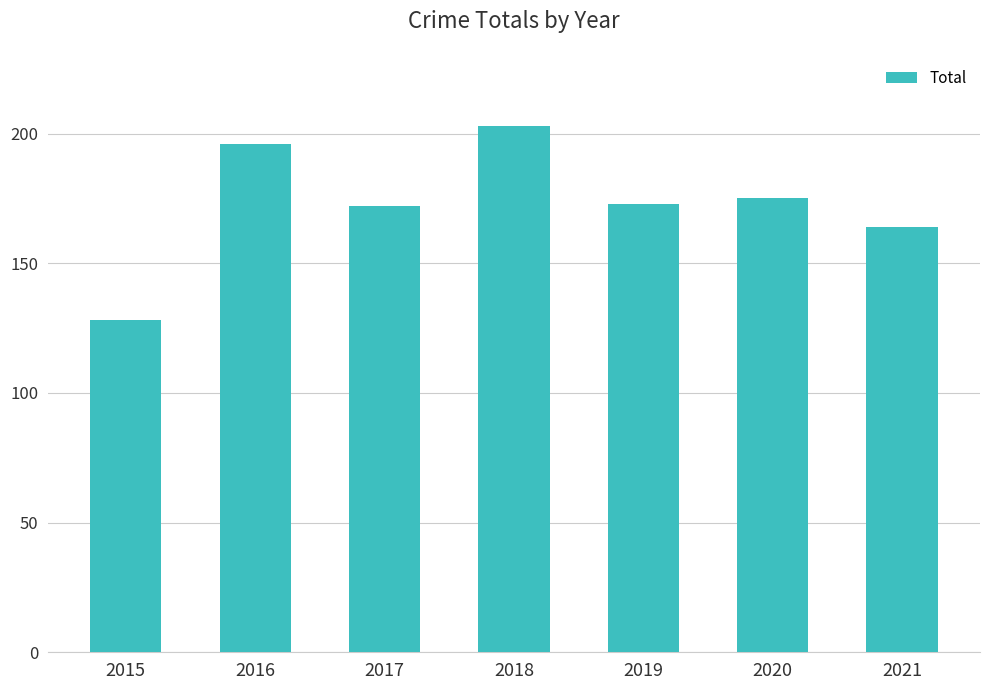

At which label does the data first exceed 173?

2016